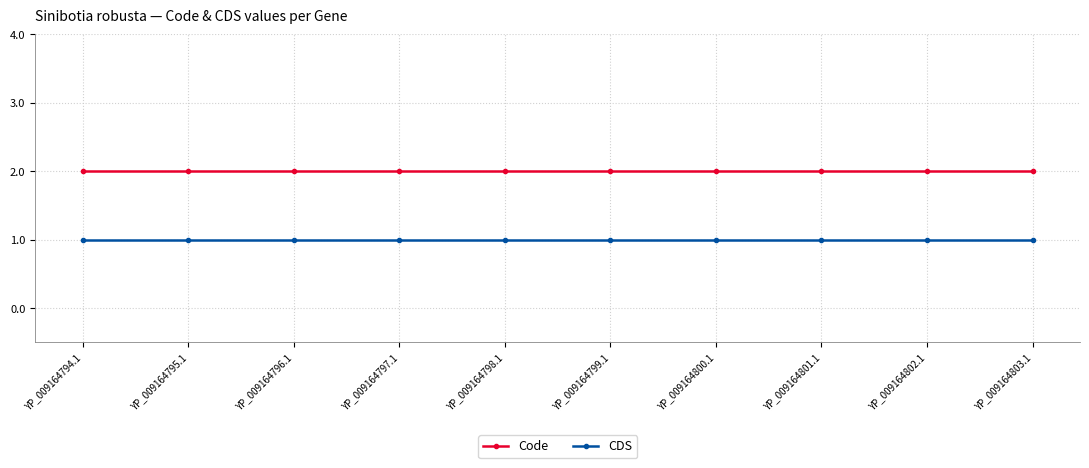

What position from the right is YP_009164800.1?

4